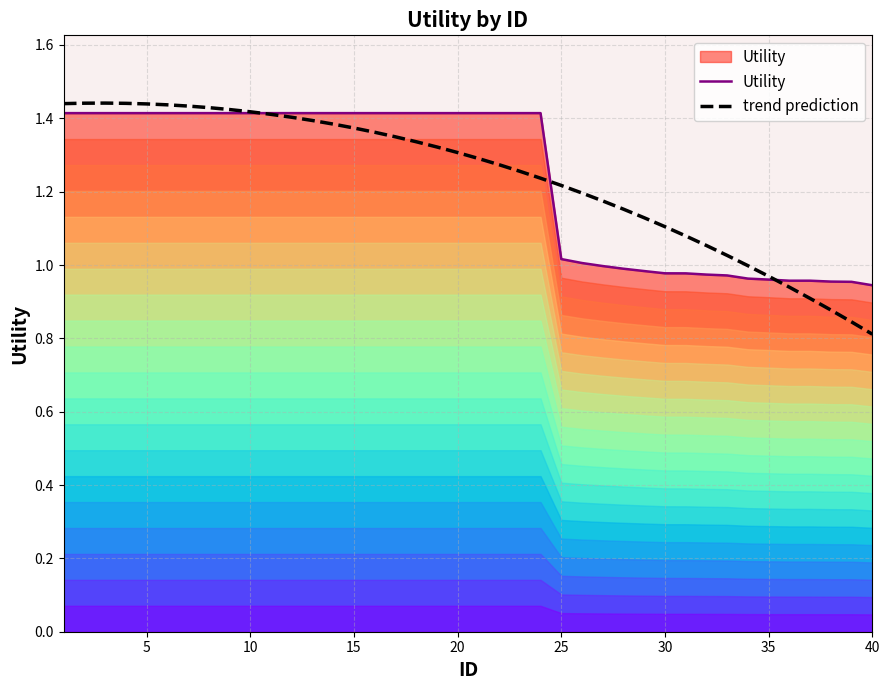

Does the chart display data point markers on the line(s)?

No